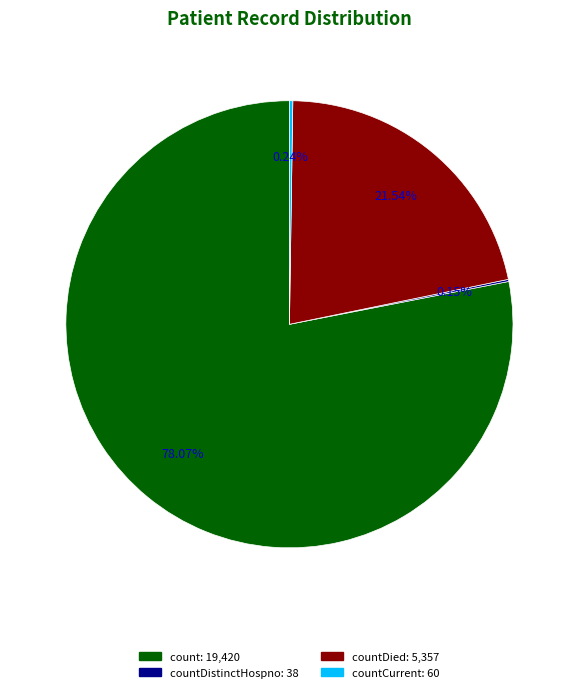

Is there any slice that represents more than half of the pie?

Yes